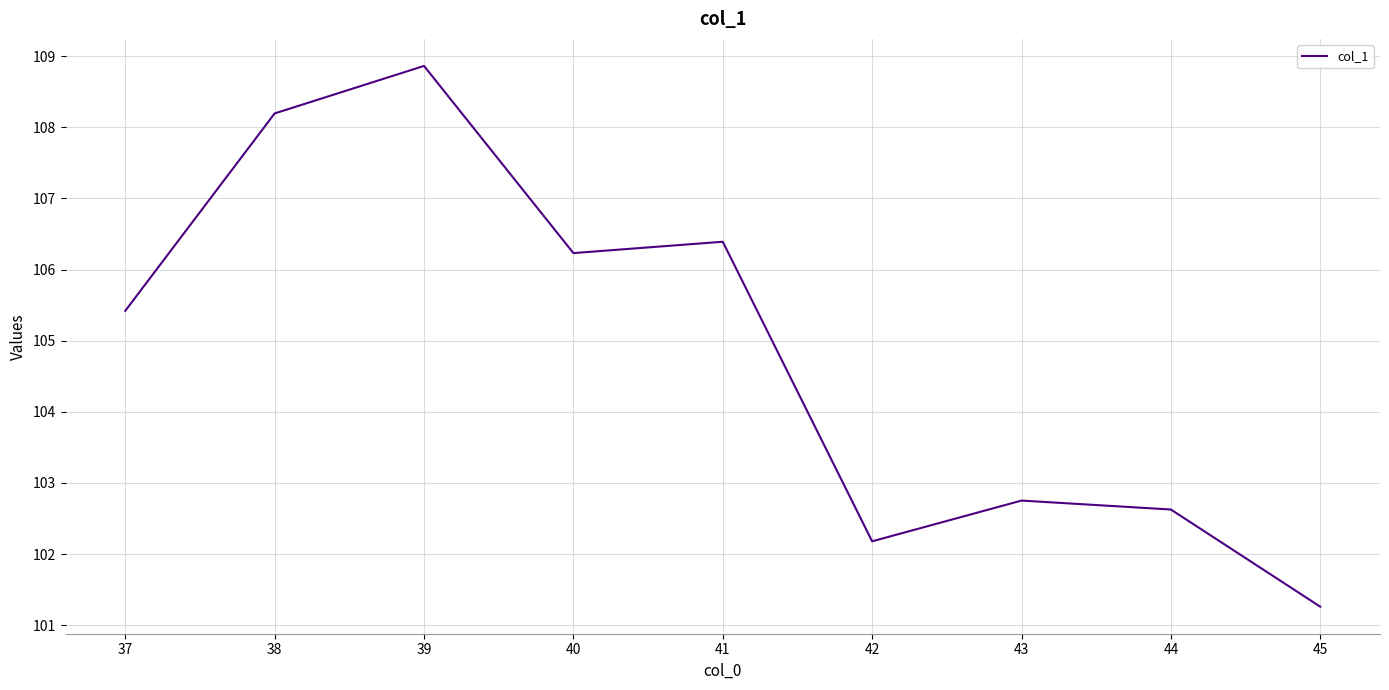

What is the ratio of the value at 45 to the value at 41?

1.0